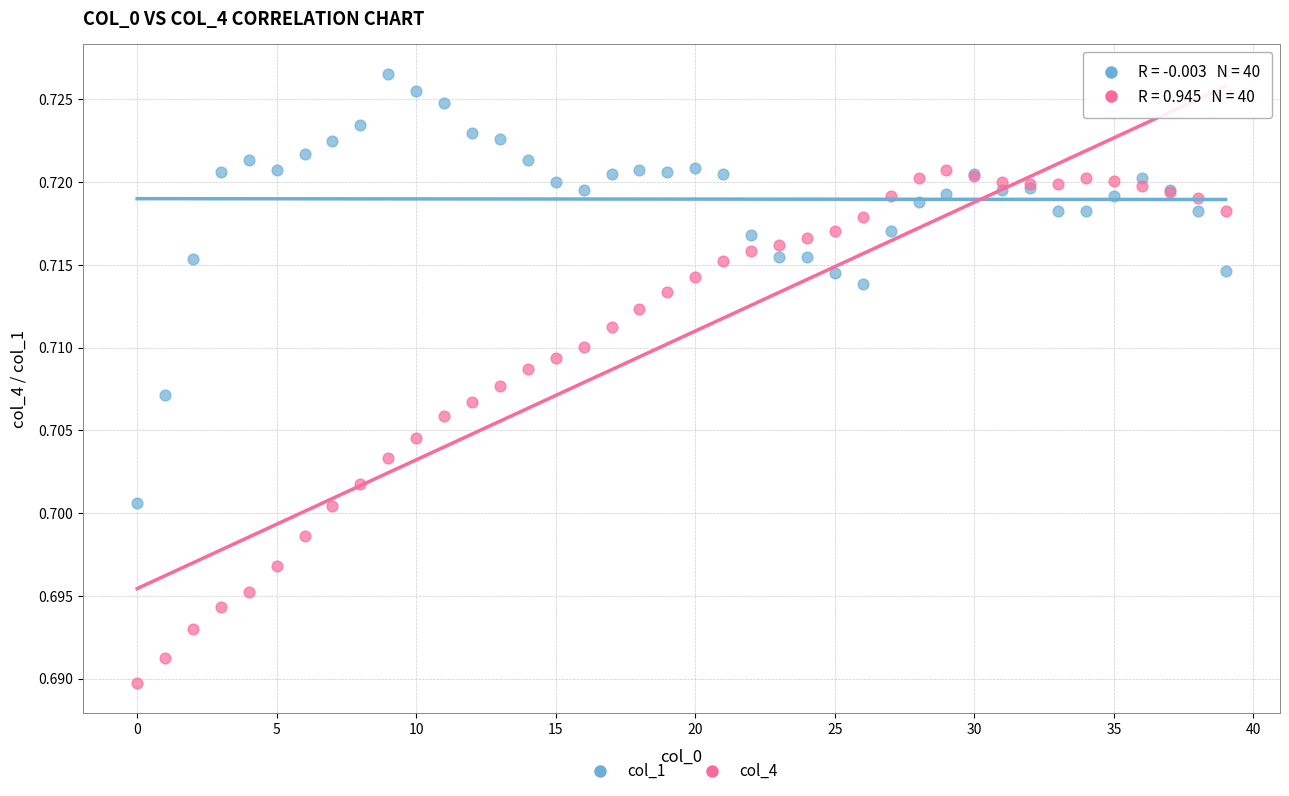

Which series has the widest spread of Y values?

col_4